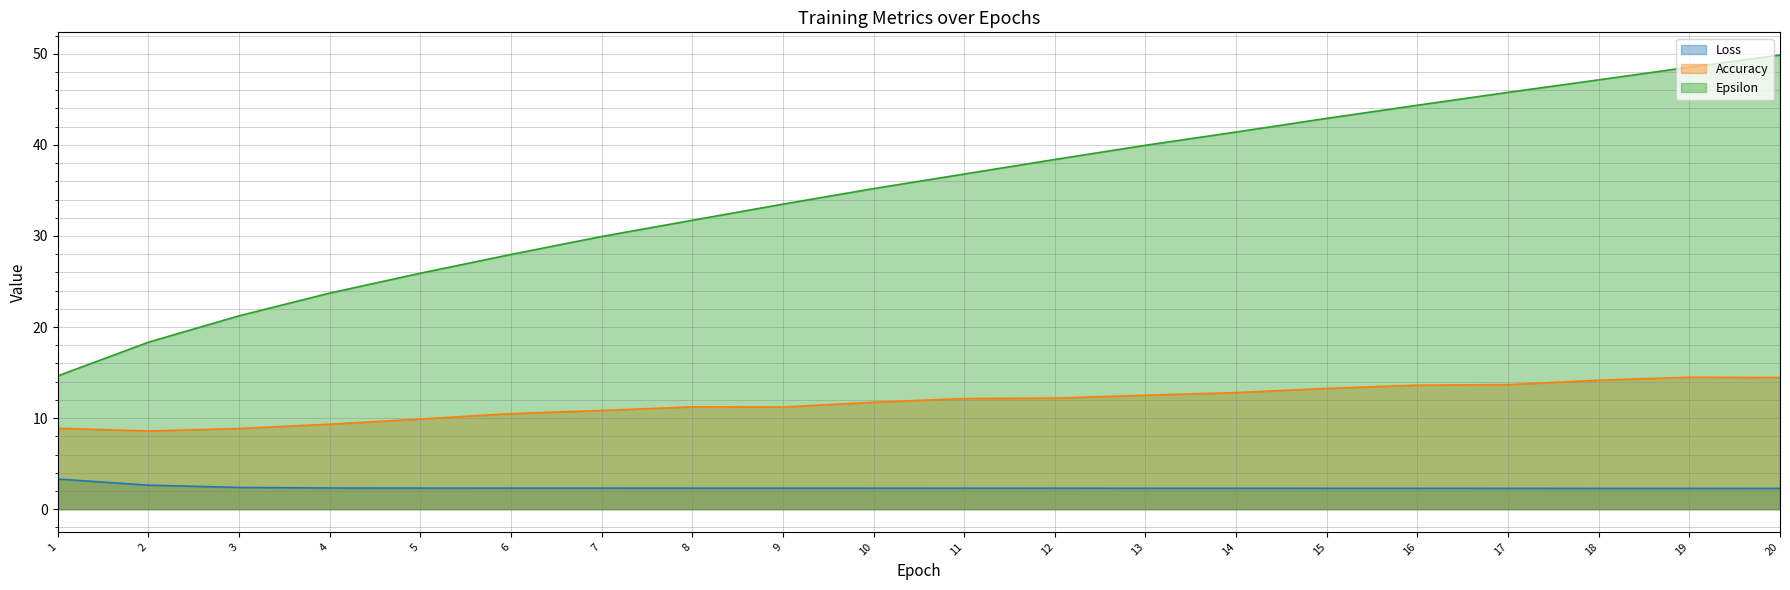

True or false: Epsilon and Loss intersect in this chart.

False